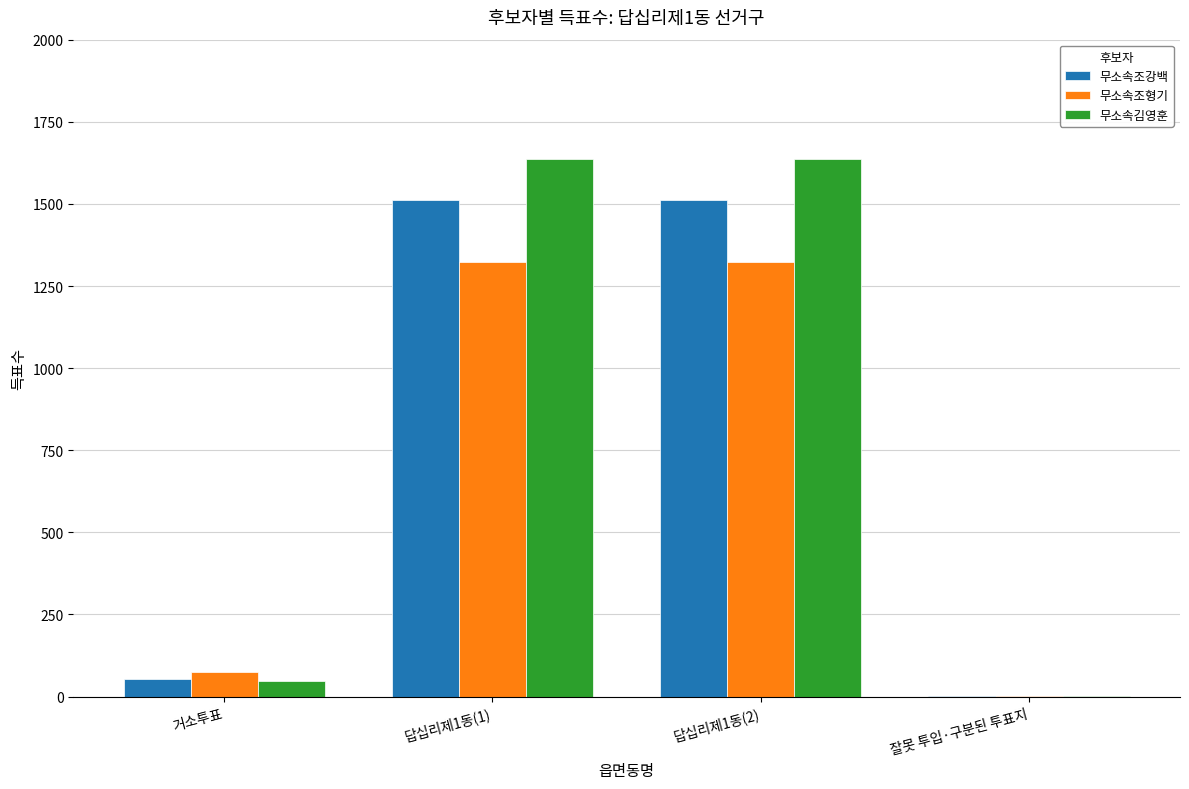

What is the spread (max minus min) of values at 거소투표?

27